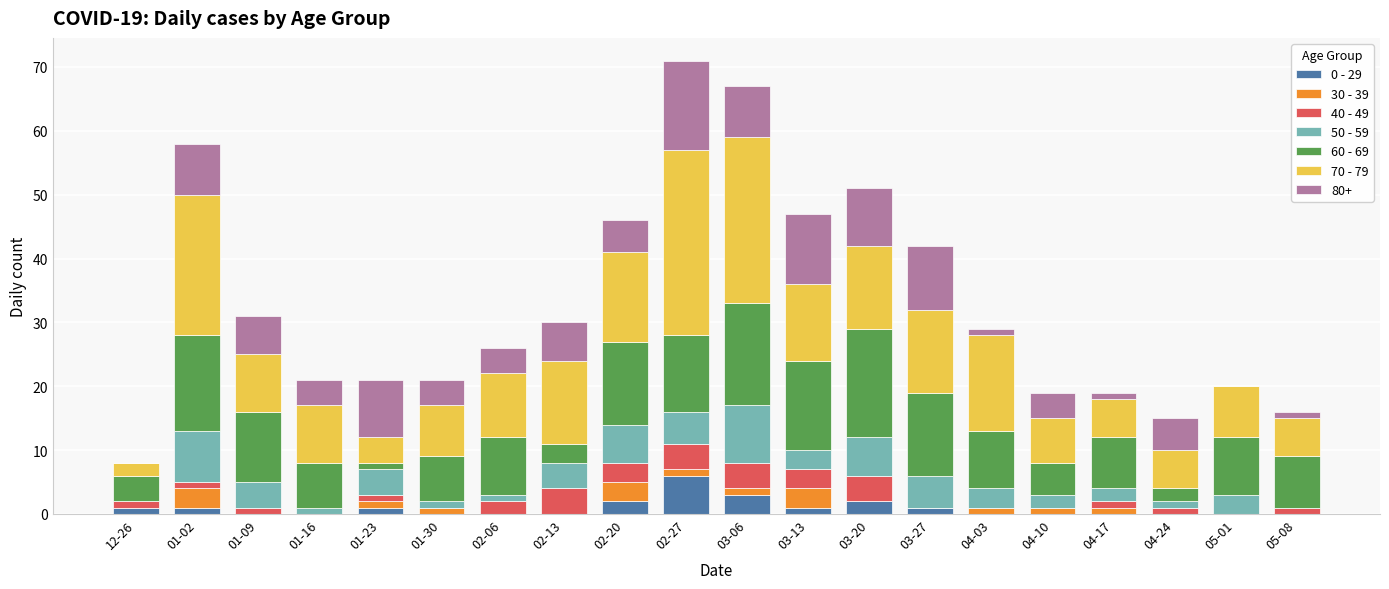

The value of 0 - 29 at 04-24 is 0. True or false?

True